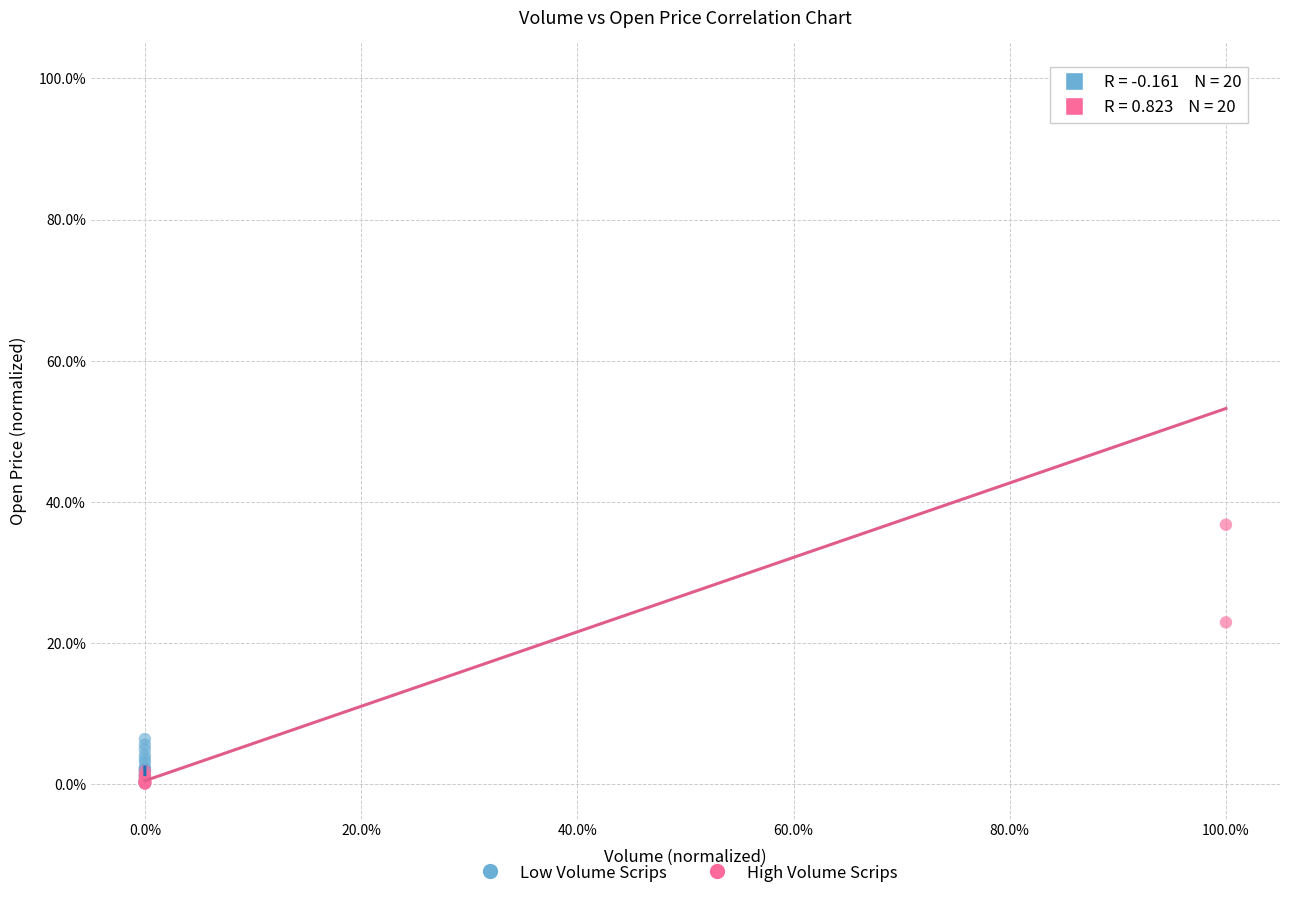

What are all the series names shown in the legend?

Low Volume Scrips, High Volume Scrips